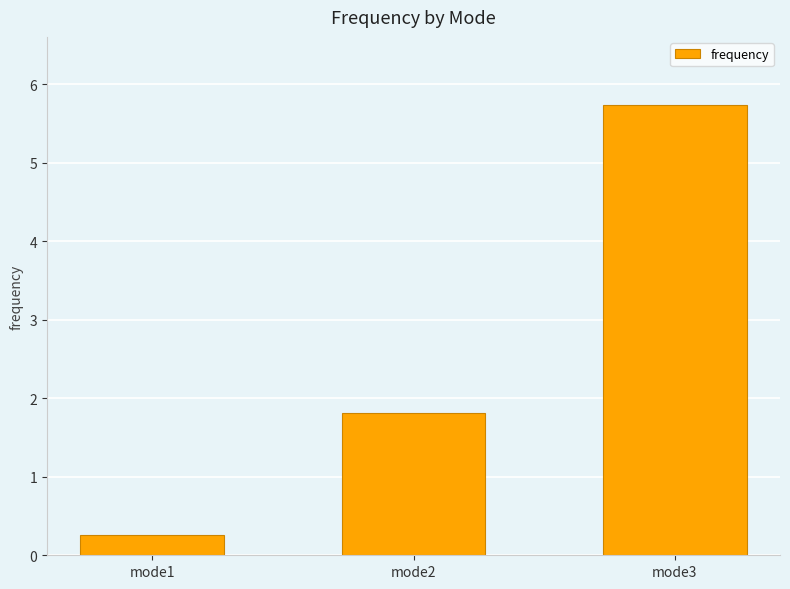

Does the chart contain any negative values?

No